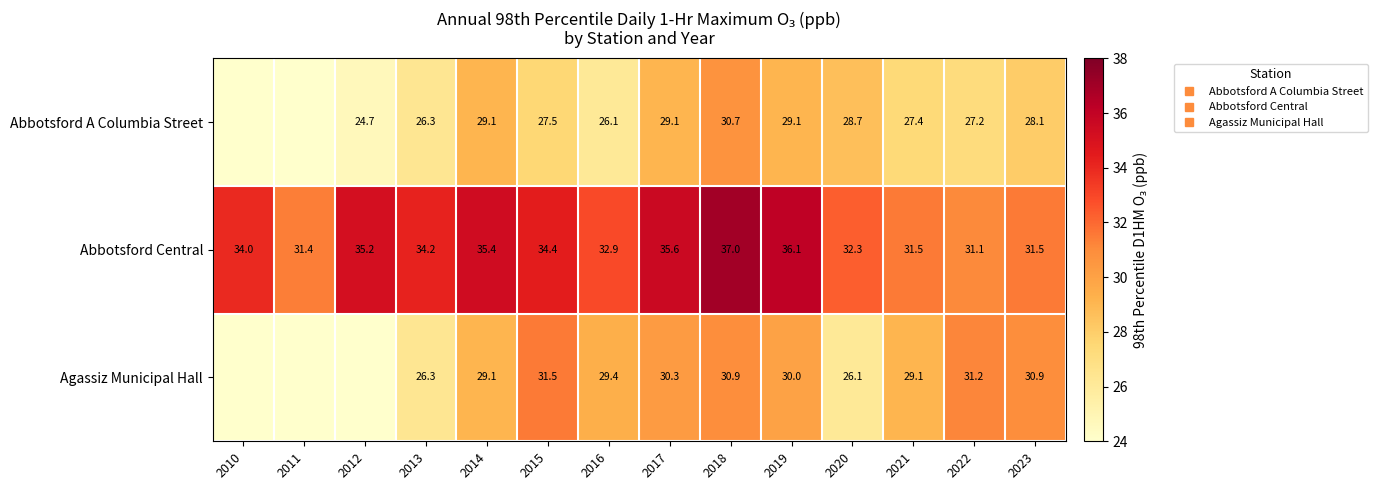

Rank the series at 2023 from highest to lowest value.

Abbotsford Central, Agassiz Municipal Hall, Abbotsford A Columbia Street